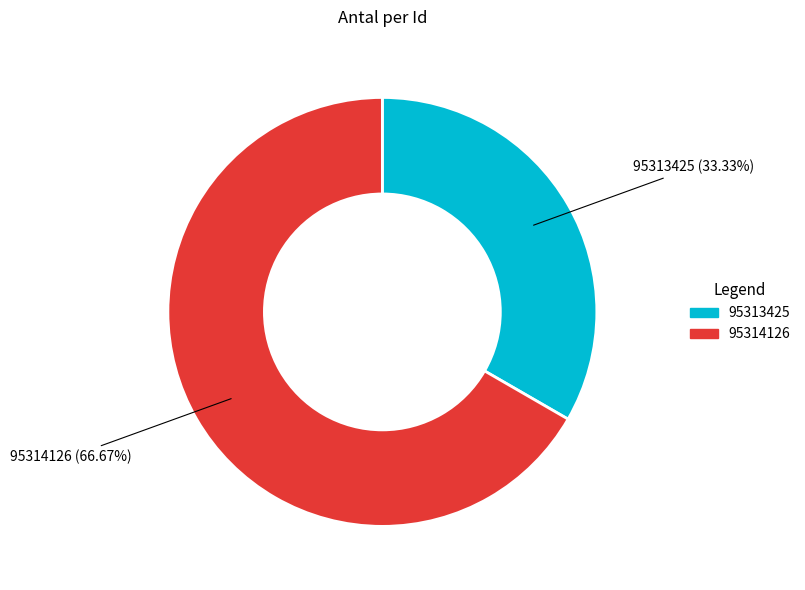

How many segments does this pie chart have?

2